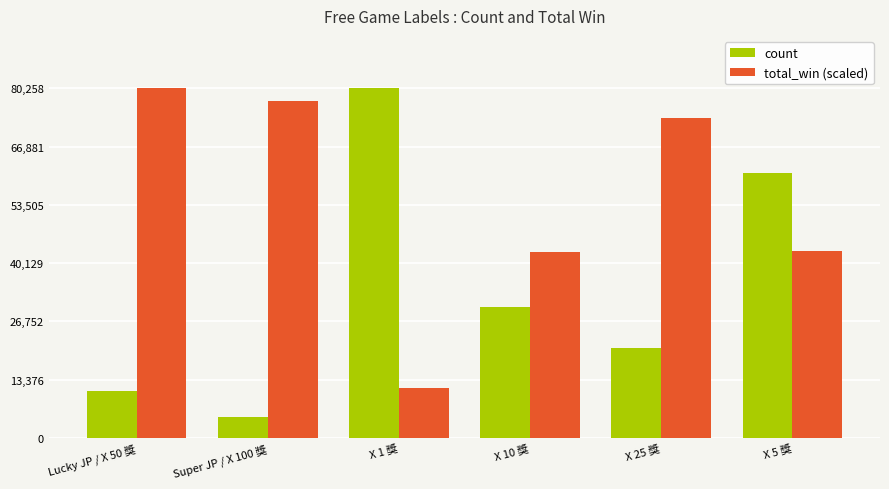

What is the difference between the maximum and minimum values in the total_win (scaled) series?

68877.5